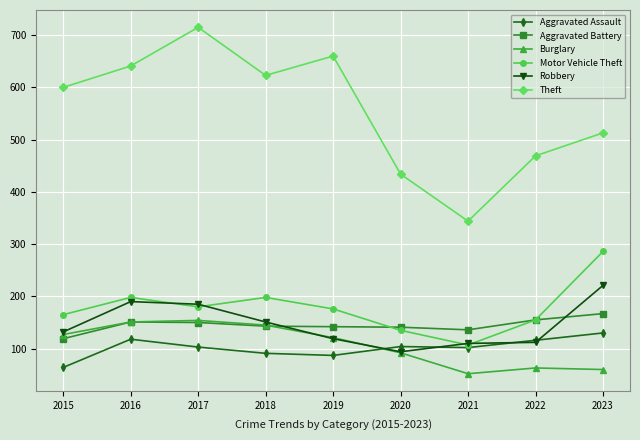

True or false: Theft and Burglary intersect in this chart.

False